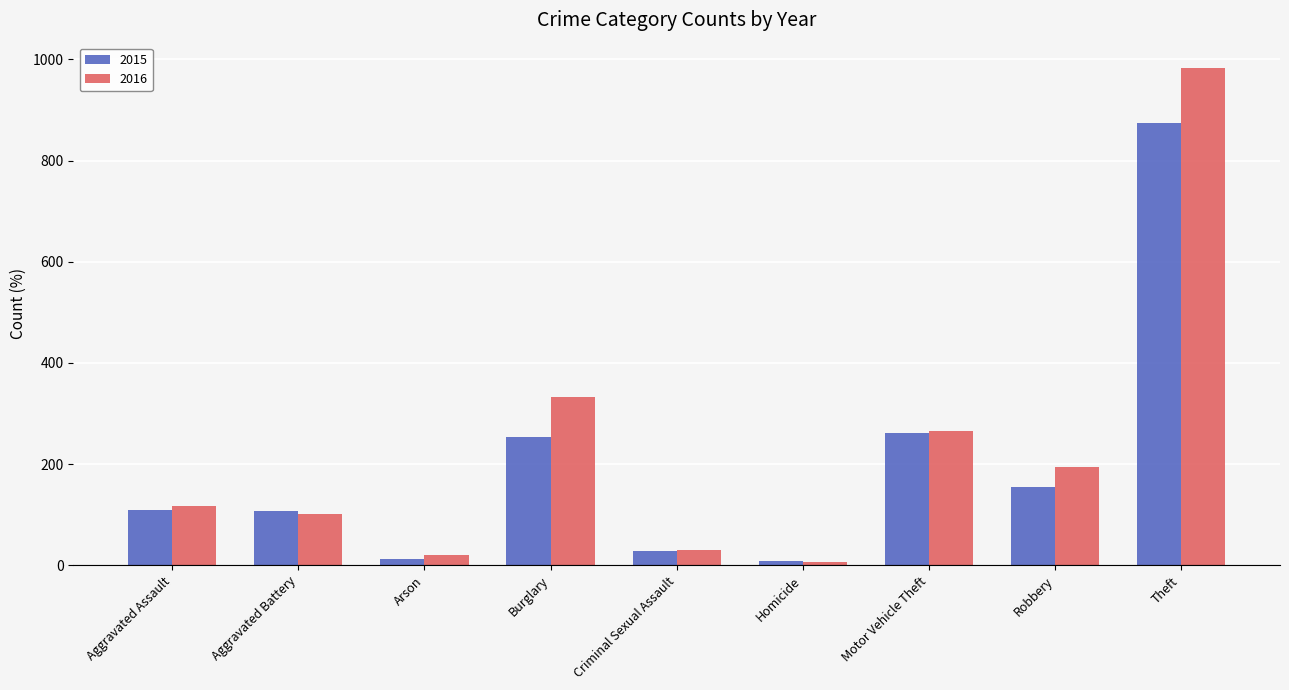

What is the sum of all 2016 values?

2053